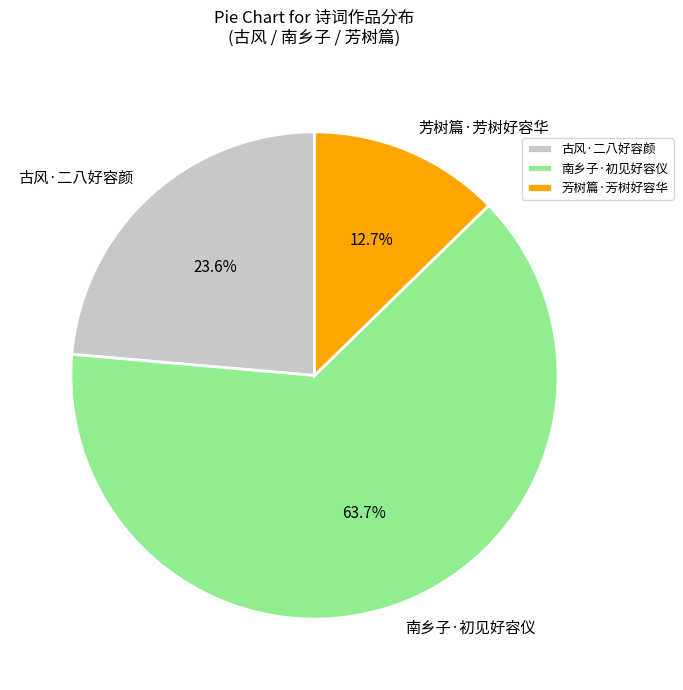

What portion of the pie excludes 芳树篇·芳树好容华?

87.3%